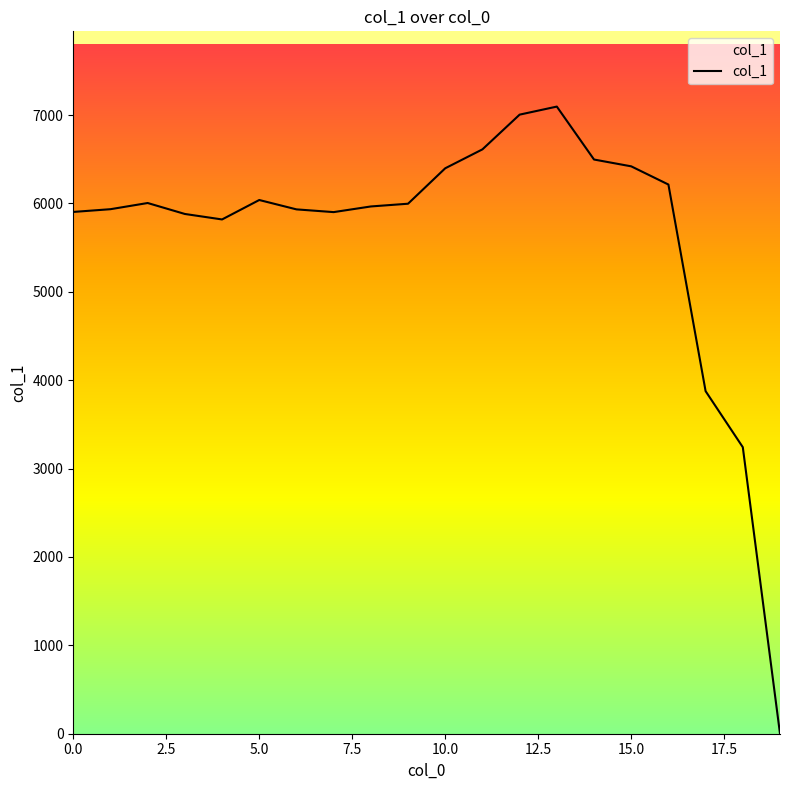

Is this an area chart (filled region under the line)?

No